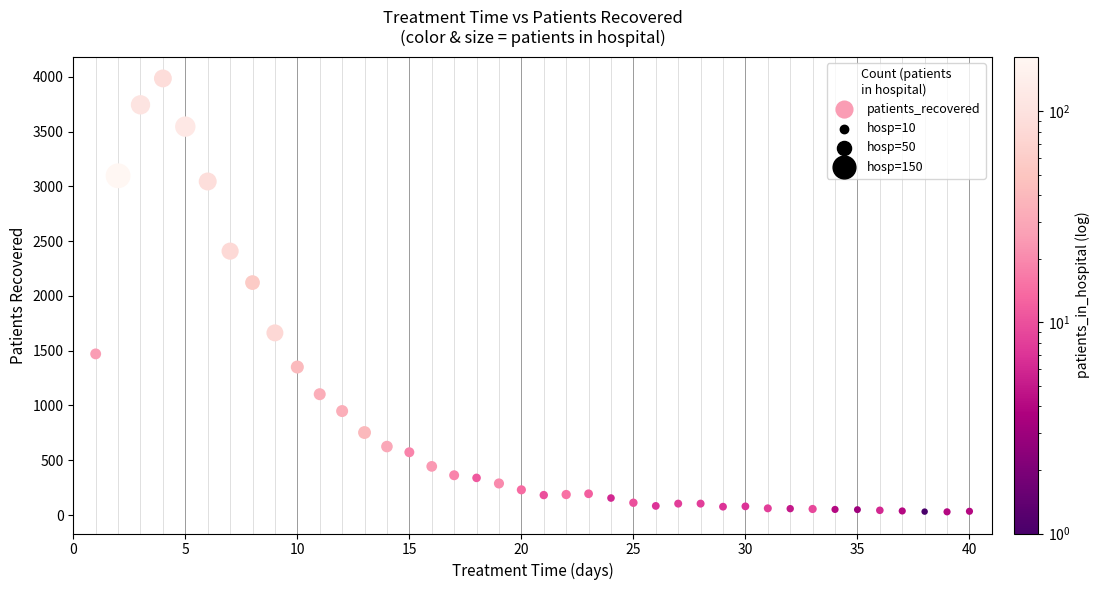

What is the range of Y values (max minus min)?

3957